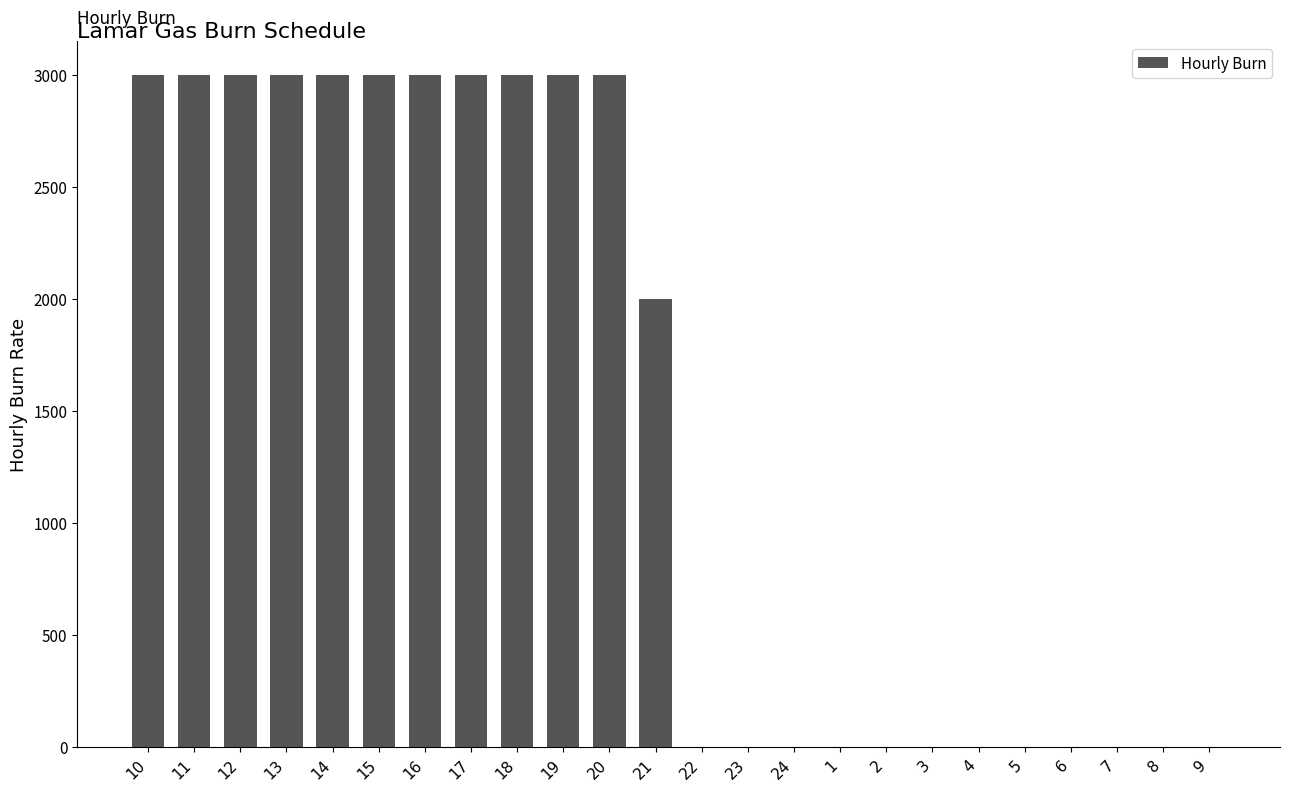

What is the change in value from 15 to 4?

-3000